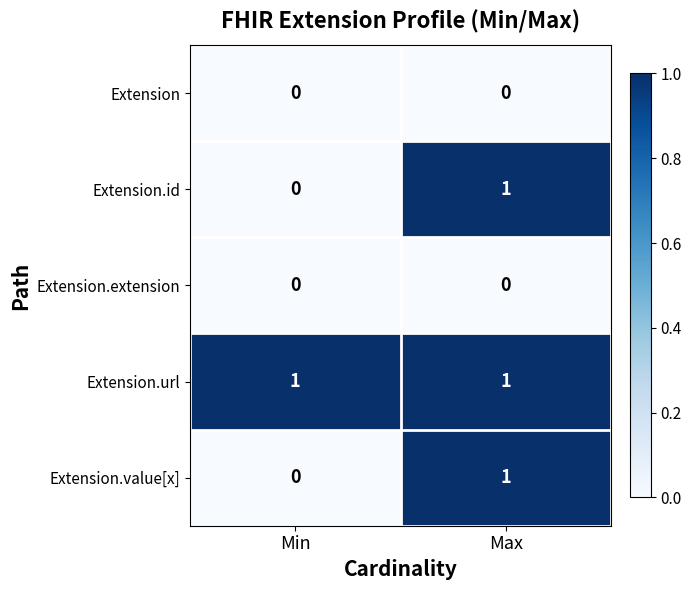

What is the greatest value displayed?

1